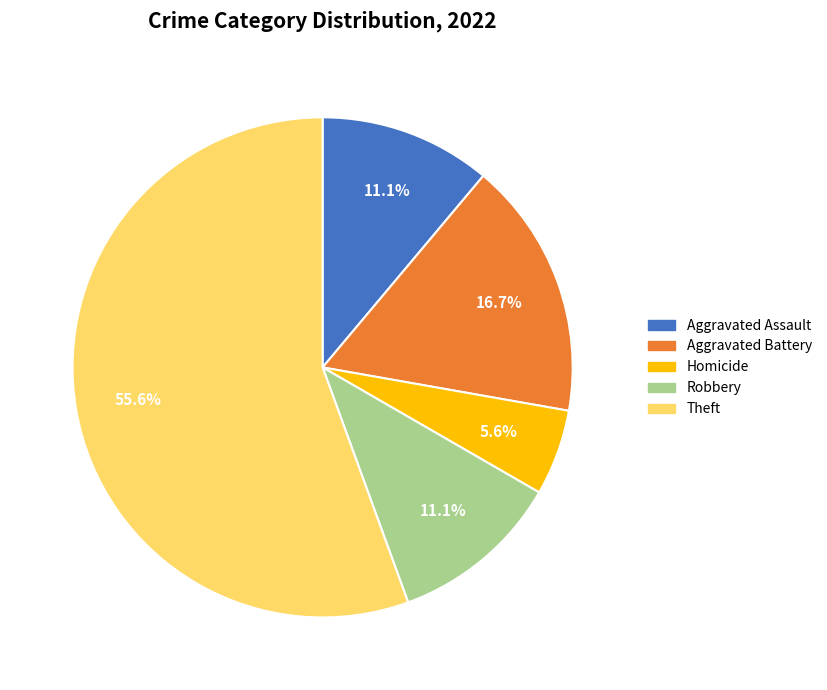

Which slice is the largest?

Theft